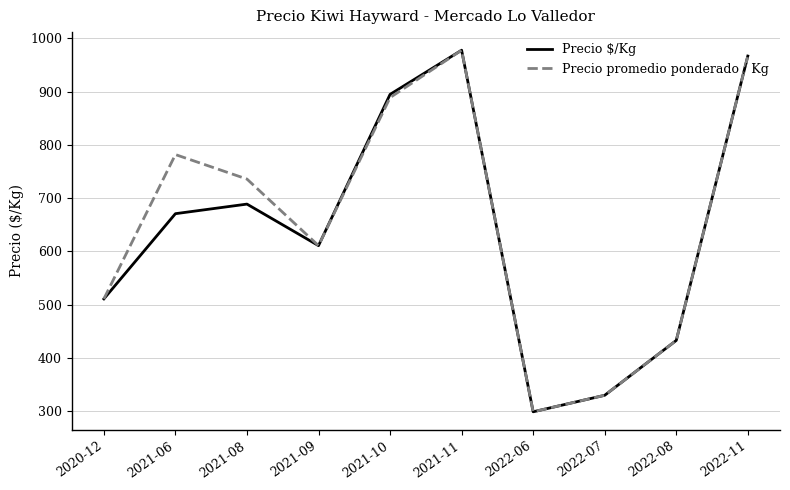

Which category has the highest value in the Precio promedio ponderado / Kg series?

2021-11